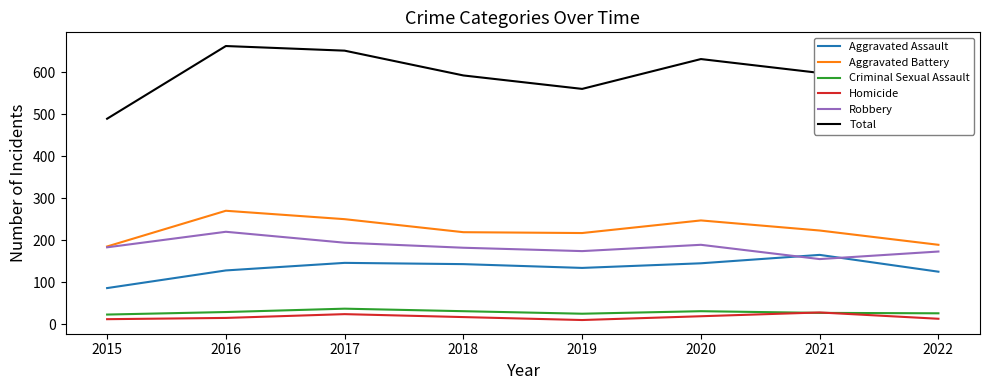

What are all the series names shown in the legend?

Aggravated Assault, Aggravated Battery, Criminal Sexual Assault, Homicide, Robbery, Total